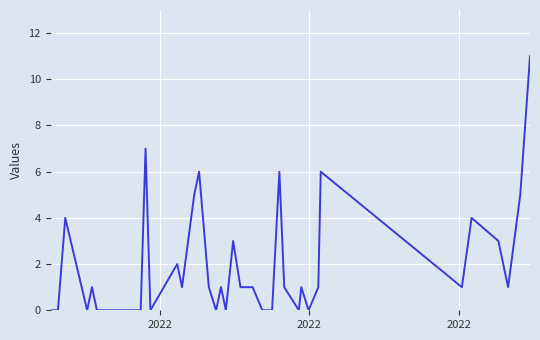

What is the greatest value displayed?

11